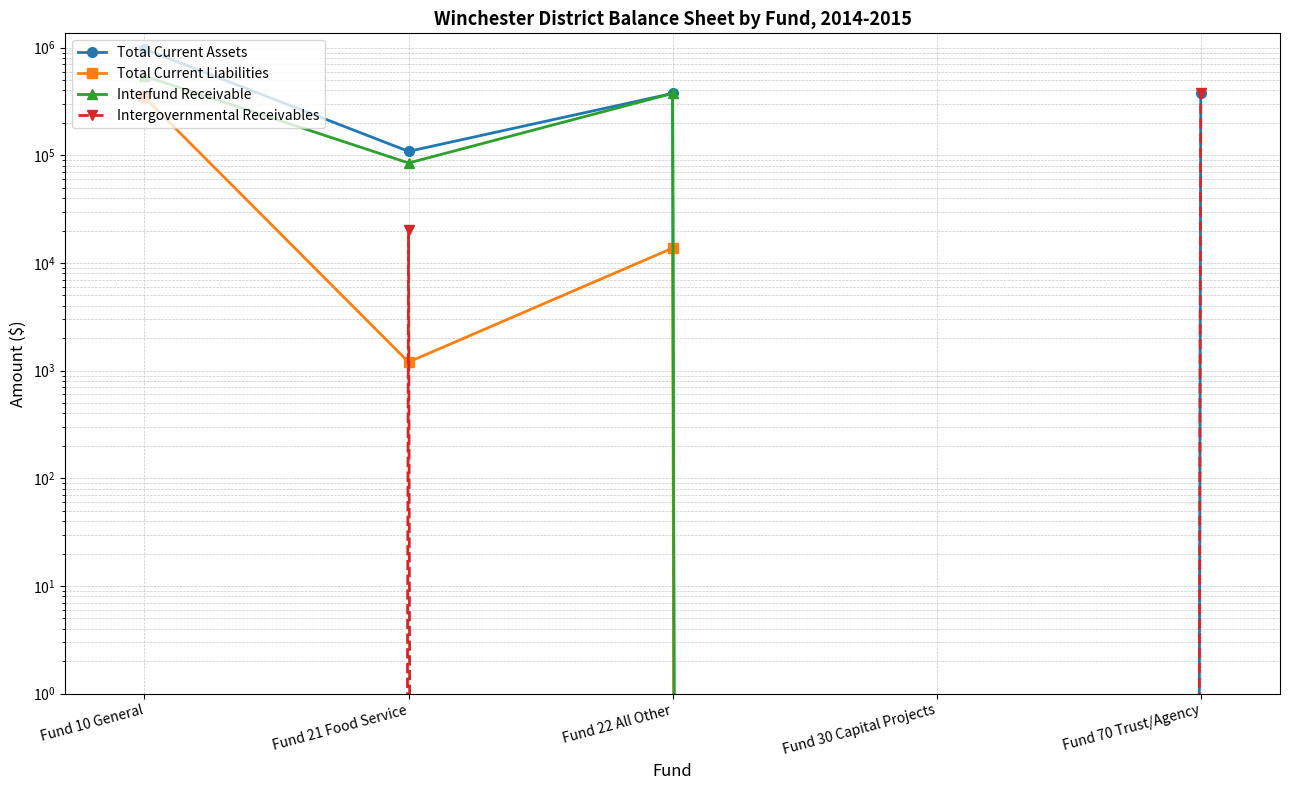

True or false: Interfund Receivable and Total Current Assets intersect in this chart.

False